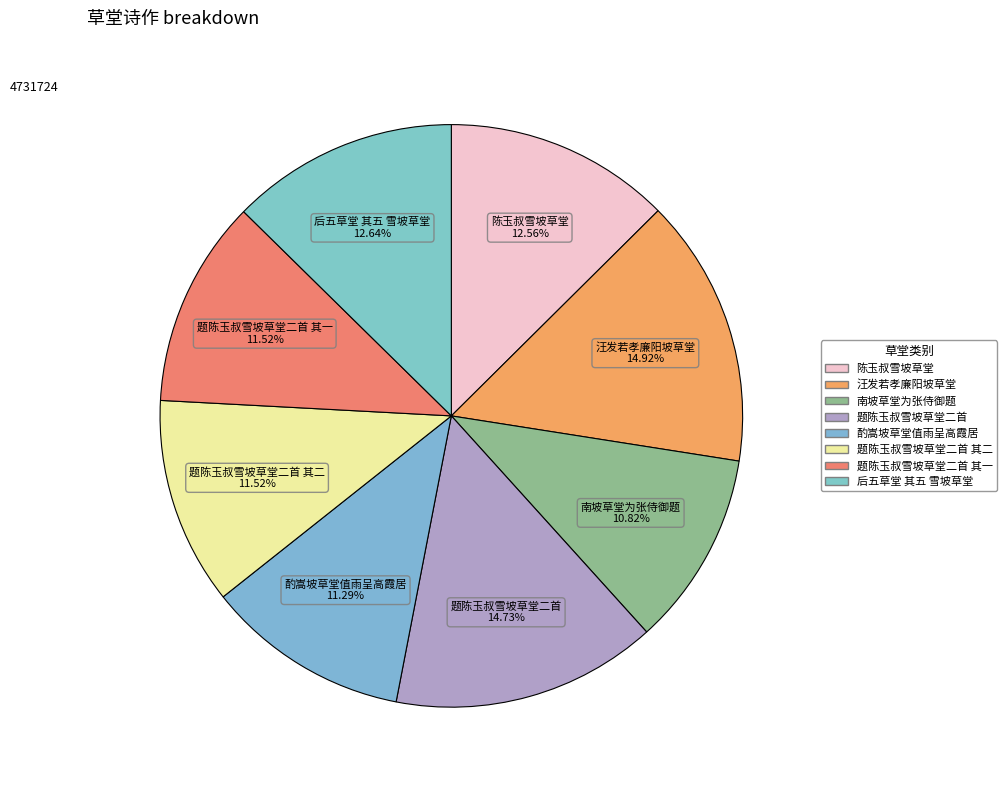

What is the largest slice in the pie chart?

汪发若孝廉阳坡草堂